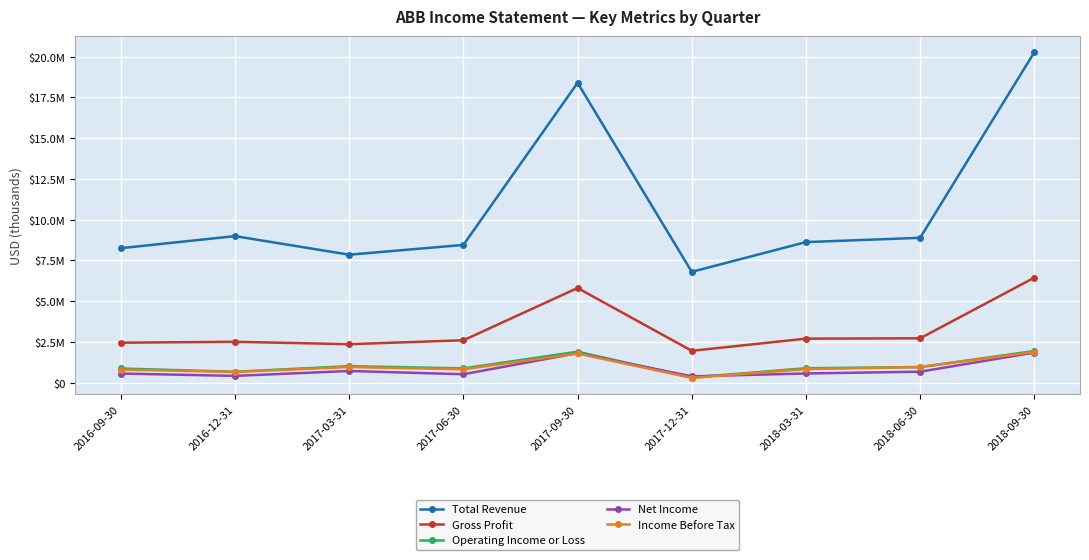

Which category has the highest value in the Income Before Tax series?

2018-09-30